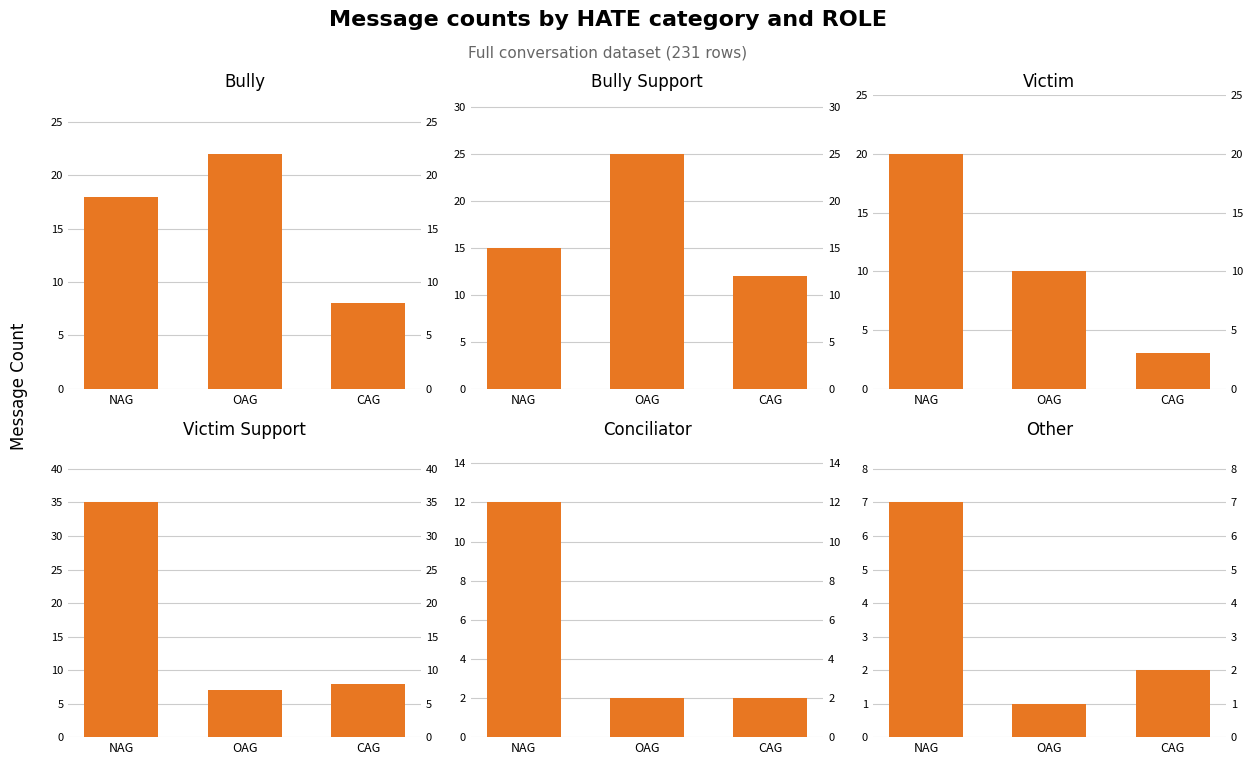

What is the value of the other bar at the 2nd from the left?

1